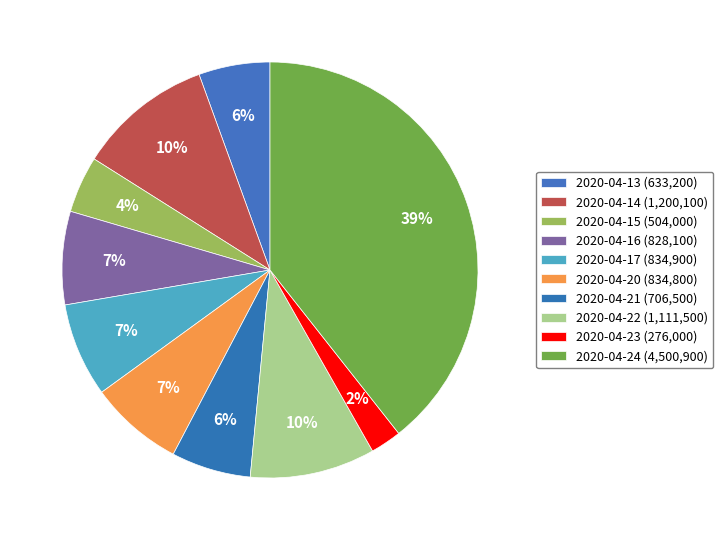

Approximately how many times larger is the value at 2020-04-17 compared to 2020-04-13?

1.3